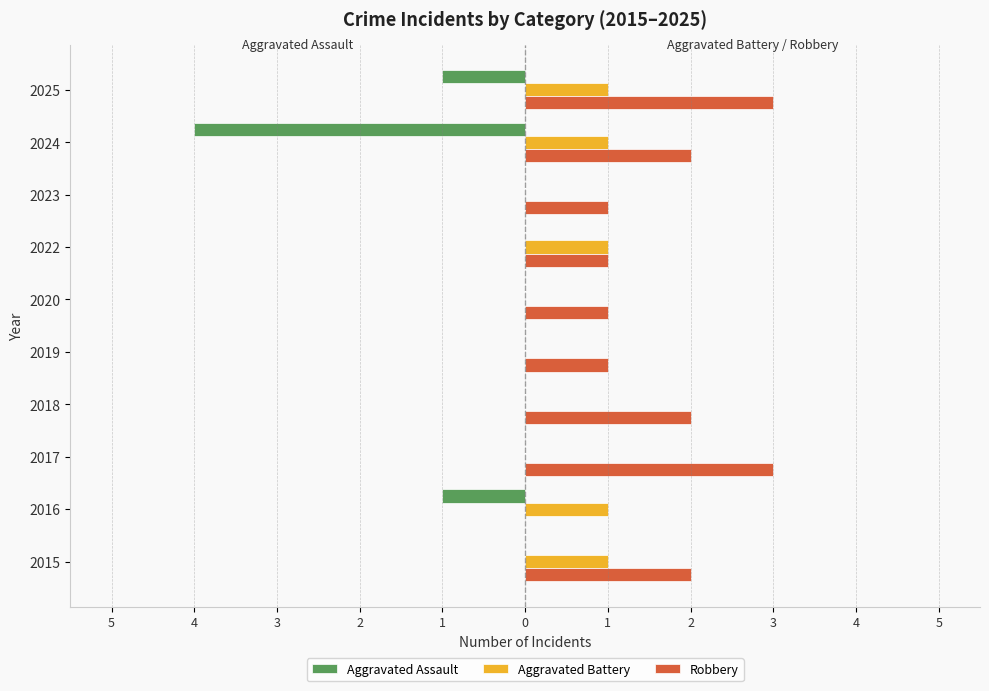

Reading right to left, list all the values displayed in this chart.

Aggravated Assault: -1	-4	0	0	0	0	0	0	-1	0
Aggravated Battery: 1	1	0	1	0	0	0	0	1	1
Robbery: 3	2	1	1	1	1	2	3	0	2